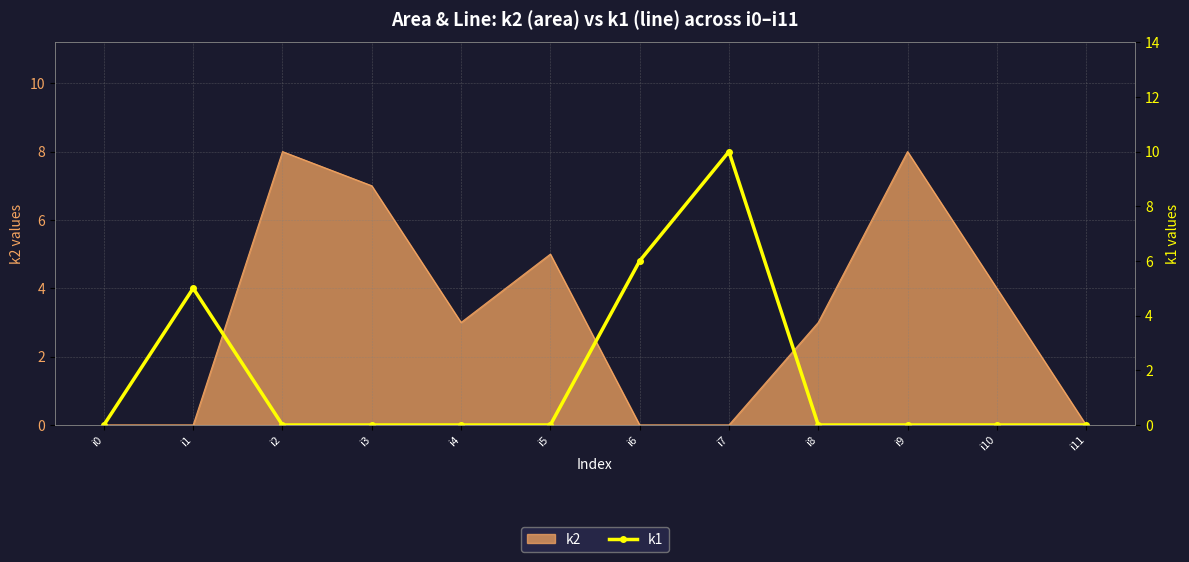

The value of k2 at i8 is 2. True or false?

False